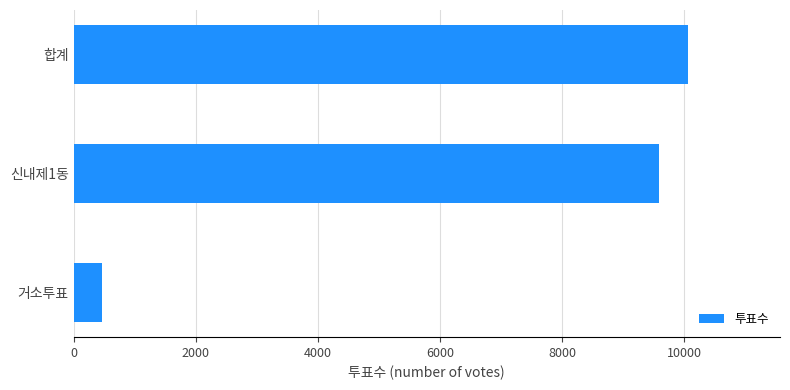

How many data points are less than 9586?

1